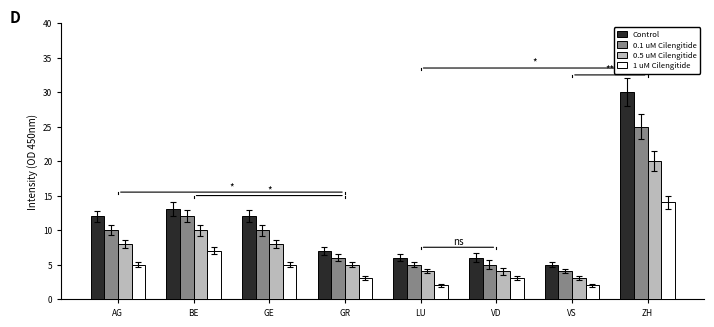

Rank the series by their maximum value, from highest to lowest.

Control, 0.1 uM Cilengitide, 0.5 uM Cilengitide, 1 uM Cilengitide